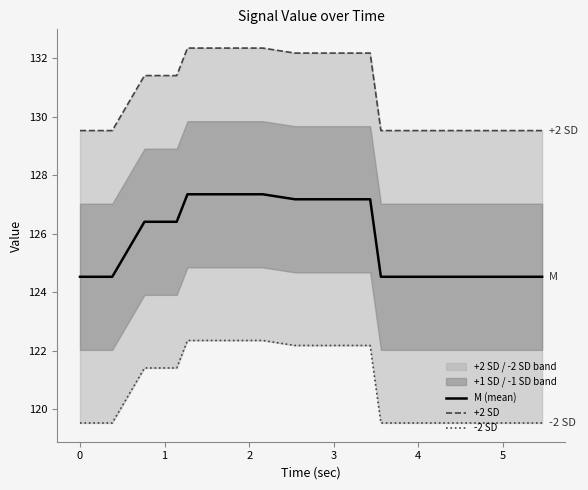

Rank the series by their average value, from lowest to highest.

-2 SD, M (mean), +2 SD